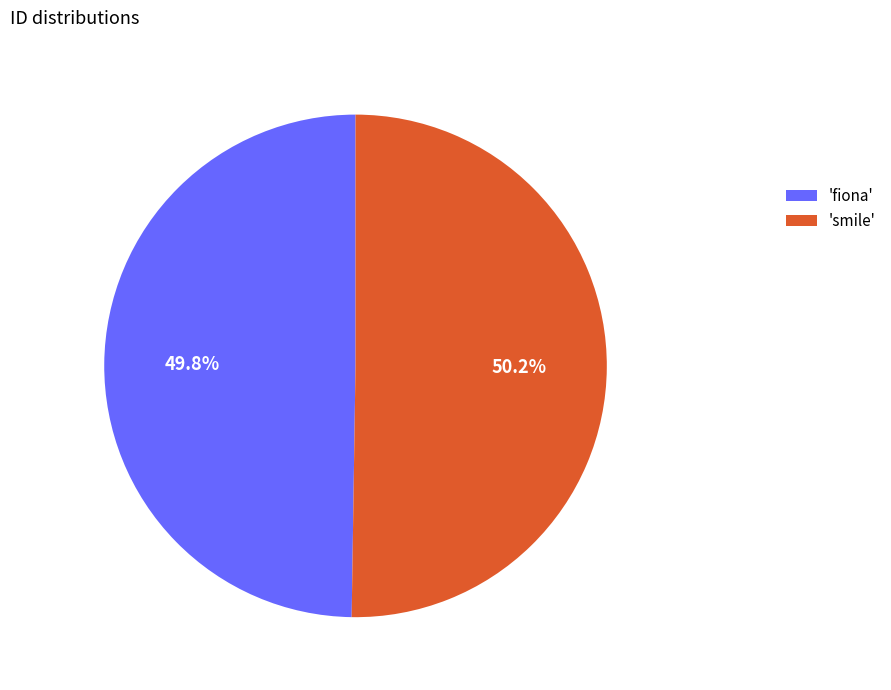

Approximately how many times larger is the value at 'fiona' compared to 'smile'?

1.0